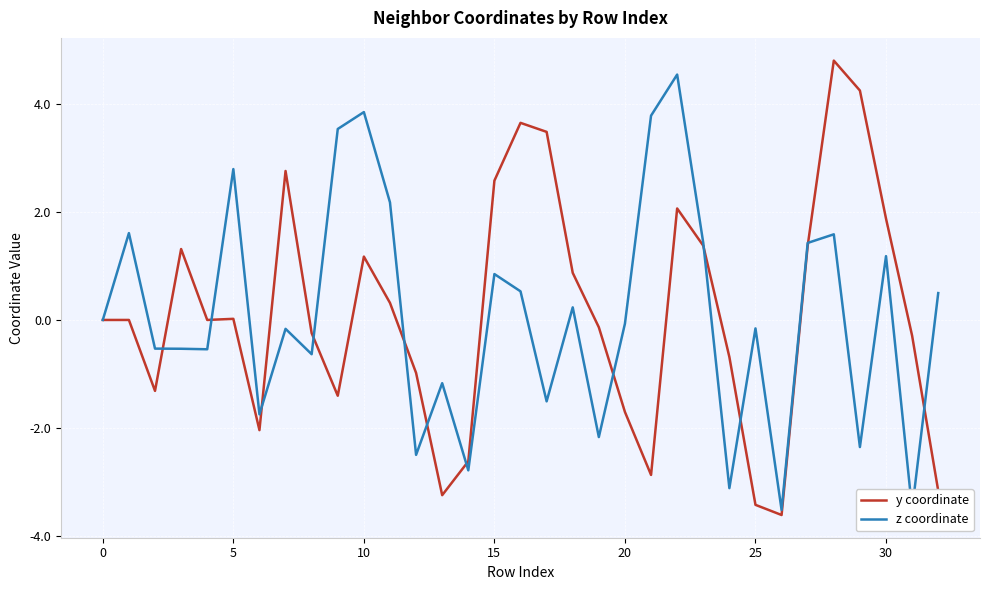

What is the maximum value shown in the chart?

4.8